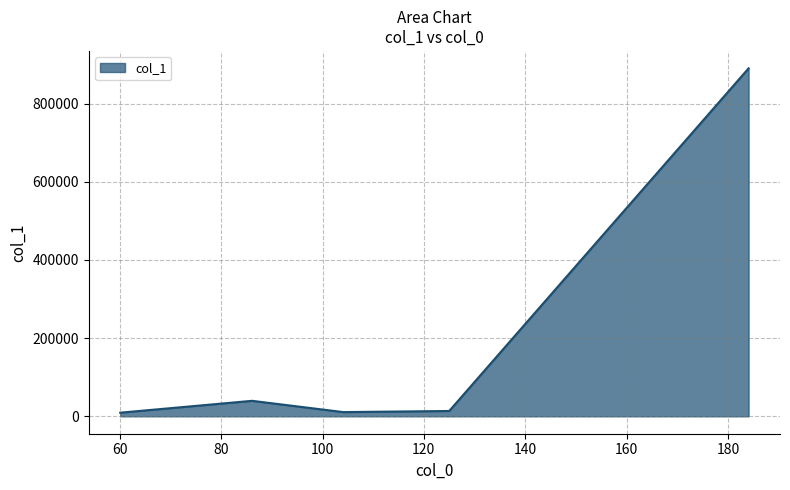

How many lines are shown in the chart?

1